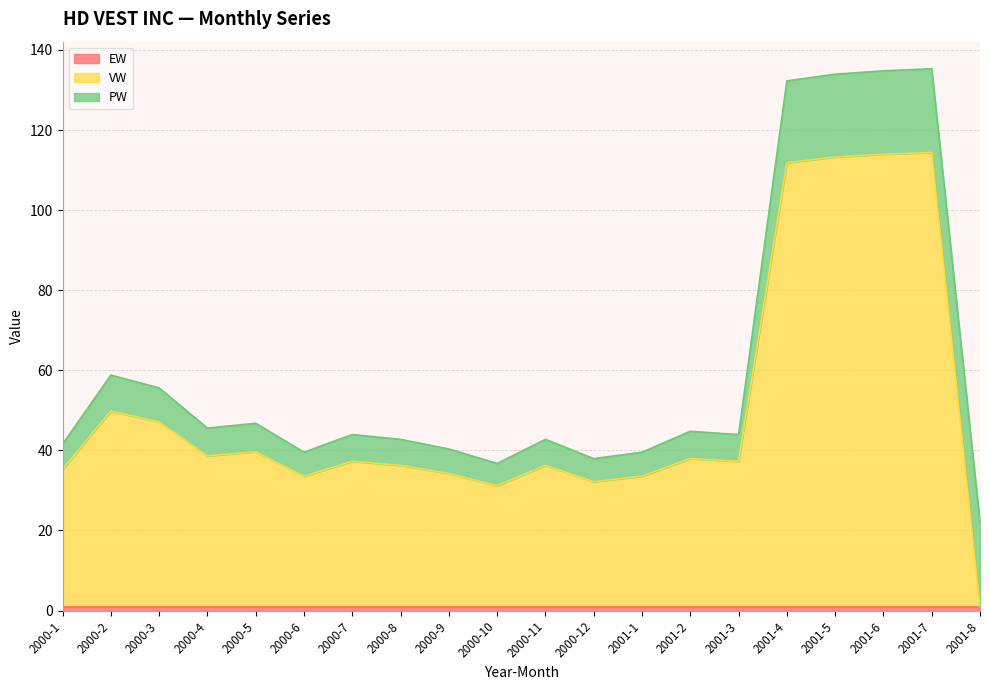

How many data points does each series have?

20